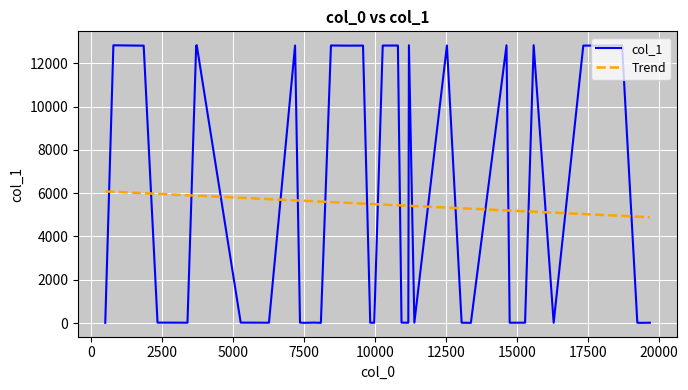

True or false: the data shows 18579 at 4.

False